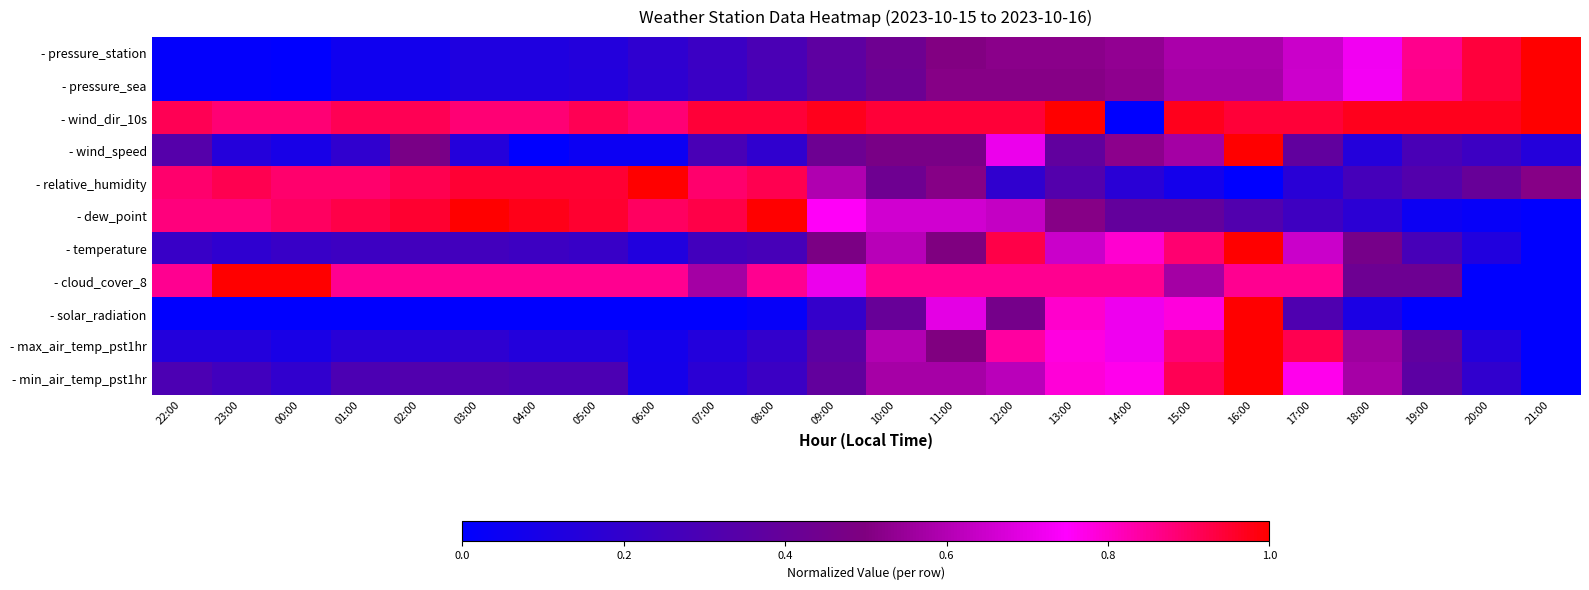

Reading left to right, what are all the values shown in this chart?

- pressure_station: 22:00=0.0	23:00=0.0	00:00=0.0	01:00=0.1	02:00=0.1	03:00=0.1	04:00=0.1	05:00=0.1	06:00=0.2	07:00=0.2	08:00=0.3	09:00=0.4	10:00=0.4	11:00=0.5	12:00=0.5	13:00=0.5	14:00=0.5	15:00=0.6	16:00=0.6	17:00=0.6	18:00=0.7	19:00=0.9	20:00=0.9	21:00=1.0
- pressure_sea: 22:00=0.0	23:00=0.0	00:00=0.0	01:00=0.1	02:00=0.1	03:00=0.1	04:00=0.1	05:00=0.1	06:00=0.2	07:00=0.2	08:00=0.3	09:00=0.4	10:00=0.4	11:00=0.5	12:00=0.5	13:00=0.5	14:00=0.5	15:00=0.6	16:00=0.6	17:00=0.7	18:00=0.7	19:00=0.9	20:00=0.9	21:00=1.0
- wind_dir_10s: 22:00=0.9	23:00=0.9	00:00=0.9	01:00=0.9	02:00=0.9	03:00=0.9	04:00=0.9	05:00=0.9	06:00=0.9	07:00=0.9	08:00=0.9	09:00=1.0	10:00=0.9	11:00=0.9	12:00=0.9	13:00=1.0	14:00=0.0	15:00=1.0	16:00=0.9	17:00=0.9	18:00=1.0	19:00=1.0	20:00=1.0	21:00=1.0
- wind_speed: 22:00=0.3	23:00=0.1	00:00=0.1	01:00=0.2	02:00=0.5	03:00=0.1	04:00=0.0	05:00=0.0	06:00=0.0	07:00=0.3	08:00=0.2	09:00=0.4	10:00=0.5	11:00=0.5	12:00=0.7	13:00=0.4	14:00=0.5	15:00=0.6	16:00=1.0	17:00=0.4	18:00=0.1	19:00=0.3	20:00=0.2	21:00=0.1
- relative_humidity: 22:00=0.9	23:00=0.9	00:00=0.9	01:00=0.9	02:00=0.9	03:00=0.9	04:00=0.9	05:00=0.9	06:00=1.0	07:00=0.9	08:00=0.9	09:00=0.6	10:00=0.4	11:00=0.5	12:00=0.2	13:00=0.3	14:00=0.2	15:00=0.1	16:00=0.0	17:00=0.2	18:00=0.3	19:00=0.3	20:00=0.4	21:00=0.5
- dew_point: 22:00=0.9	23:00=0.9	00:00=0.9	01:00=0.9	02:00=1.0	03:00=1.0	04:00=1.0	05:00=1.0	06:00=0.9	07:00=0.9	08:00=1.0	09:00=0.8	10:00=0.7	11:00=0.7	12:00=0.6	13:00=0.5	14:00=0.4	15:00=0.4	16:00=0.3	17:00=0.2	18:00=0.2	19:00=0.0	20:00=0.0	21:00=0.0
- temperature: 22:00=0.2	23:00=0.2	00:00=0.2	01:00=0.2	02:00=0.3	03:00=0.3	04:00=0.2	05:00=0.2	06:00=0.1	07:00=0.3	08:00=0.3	09:00=0.5	10:00=0.6	11:00=0.5	12:00=0.9	13:00=0.6	14:00=0.8	15:00=0.9	16:00=1.0	17:00=0.6	18:00=0.5	19:00=0.3	20:00=0.1	21:00=0.0
- cloud_cover_8: 22:00=0.9	23:00=1.0	00:00=1.0	01:00=0.9	02:00=0.9	03:00=0.9	04:00=0.9	05:00=0.9	06:00=0.9	07:00=0.6	08:00=0.9	09:00=0.7	10:00=0.9	11:00=0.9	12:00=0.9	13:00=0.9	14:00=0.9	15:00=0.6	16:00=0.9	17:00=0.9	18:00=0.4	19:00=0.4	20:00=0.0	21:00=0.0
- solar_radiation: 22:00=0.0	23:00=0.0	00:00=0.0	01:00=0.0	02:00=0.0	03:00=0.0	04:00=0.0	05:00=0.0	06:00=0.0	07:00=0.0	08:00=0.0	09:00=0.2	10:00=0.4	11:00=0.7	12:00=0.5	13:00=0.8	14:00=0.7	15:00=0.8	16:00=1.0	17:00=0.3	18:00=0.1	19:00=0.0	20:00=0.0	21:00=0.0
- max_air_temp_pst1hr: 22:00=0.1	23:00=0.1	00:00=0.1	01:00=0.2	02:00=0.2	03:00=0.2	04:00=0.1	05:00=0.1	06:00=0.1	07:00=0.1	08:00=0.2	09:00=0.4	10:00=0.6	11:00=0.5	12:00=0.8	13:00=0.8	14:00=0.7	15:00=0.9	16:00=1.0	17:00=0.9	18:00=0.6	19:00=0.4	20:00=0.1	21:00=0.0
- min_air_temp_pst1hr: 22:00=0.3	23:00=0.3	00:00=0.2	01:00=0.3	02:00=0.3	03:00=0.3	04:00=0.3	05:00=0.3	06:00=0.1	07:00=0.2	08:00=0.2	09:00=0.4	10:00=0.6	11:00=0.6	12:00=0.6	13:00=0.8	14:00=0.8	15:00=0.9	16:00=1.0	17:00=0.8	18:00=0.6	19:00=0.4	20:00=0.2	21:00=0.0